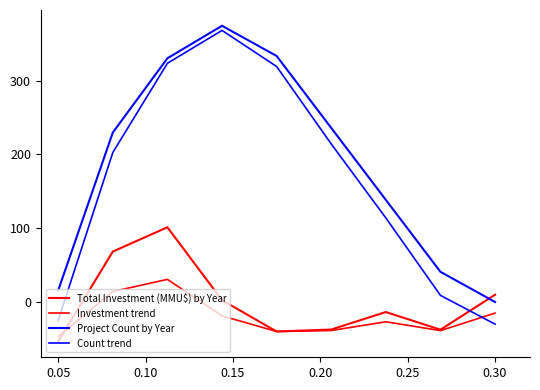

How many lines are shown in the chart?

4